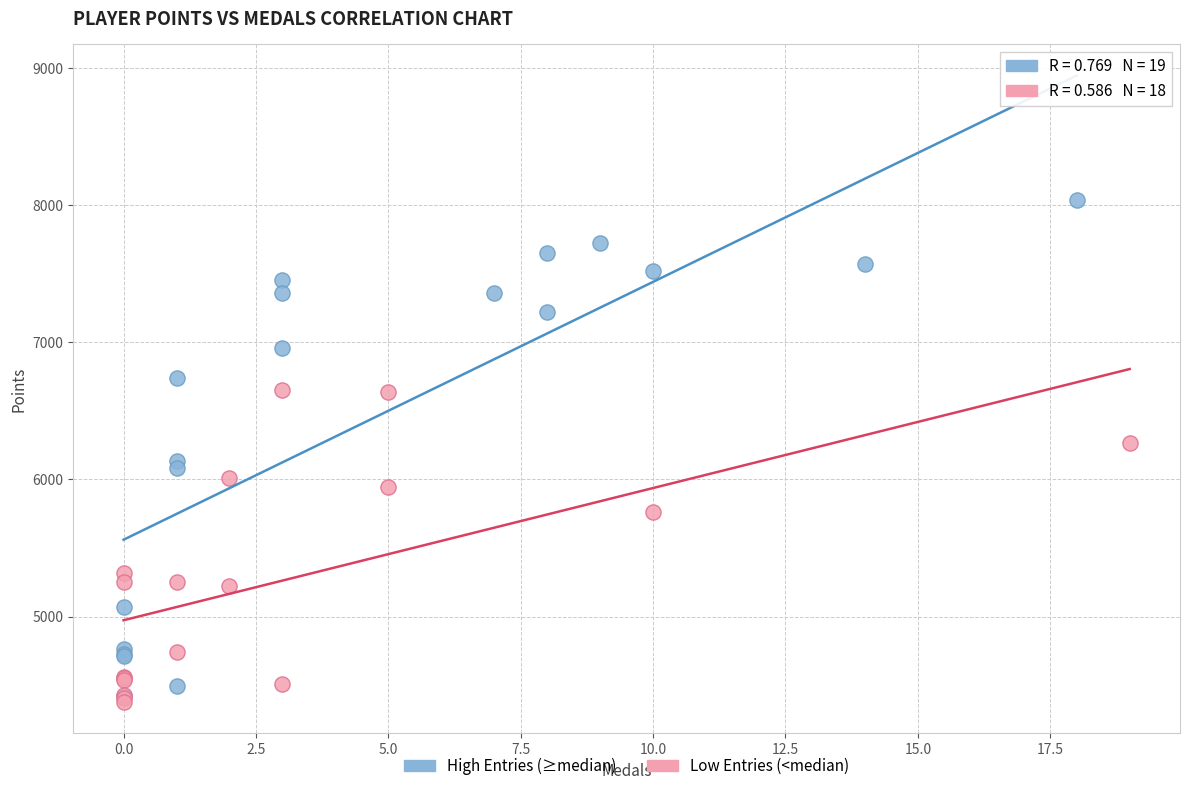

What are all the series names shown in the legend?

High Entries (≥median), Low Entries (<median)